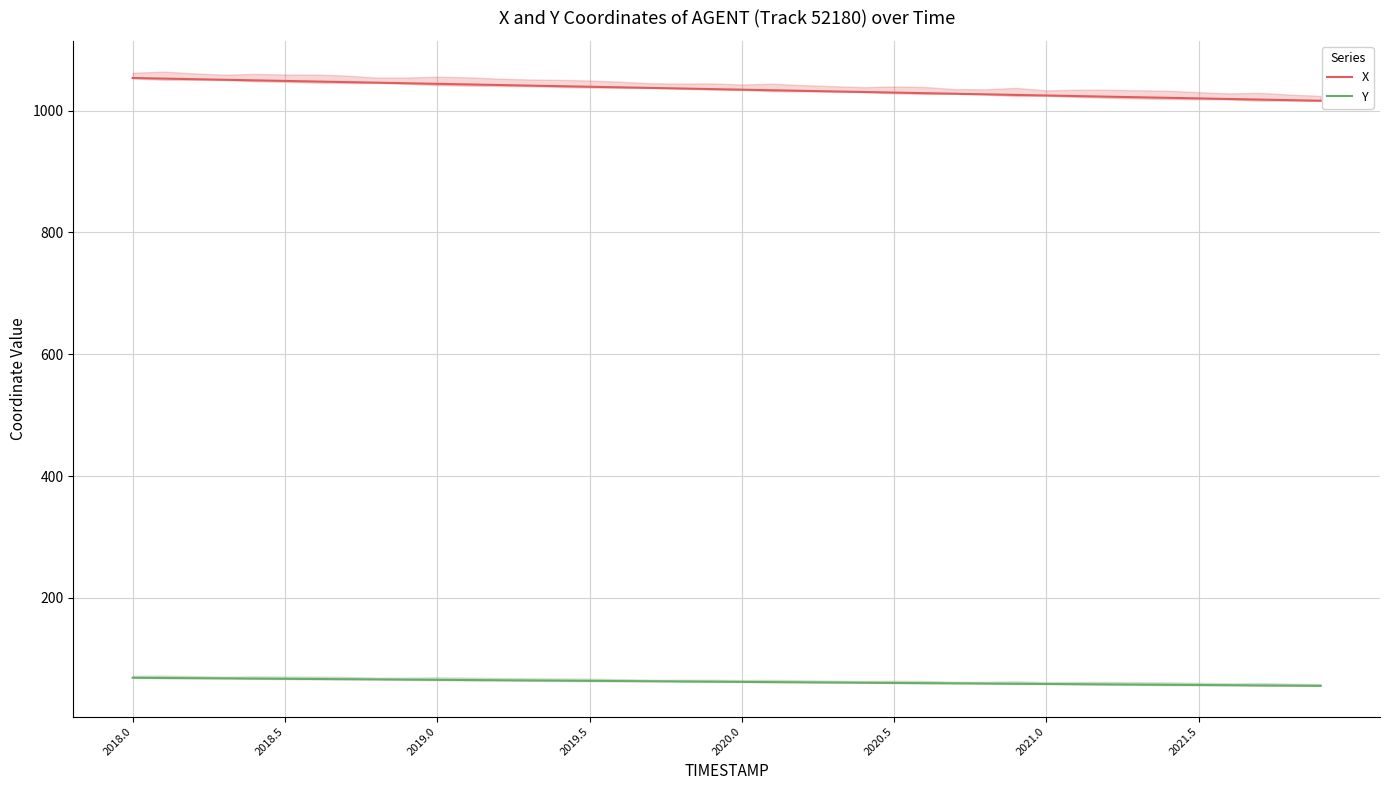

True or false: Y has more than 2 points higher than both neighbors.

False